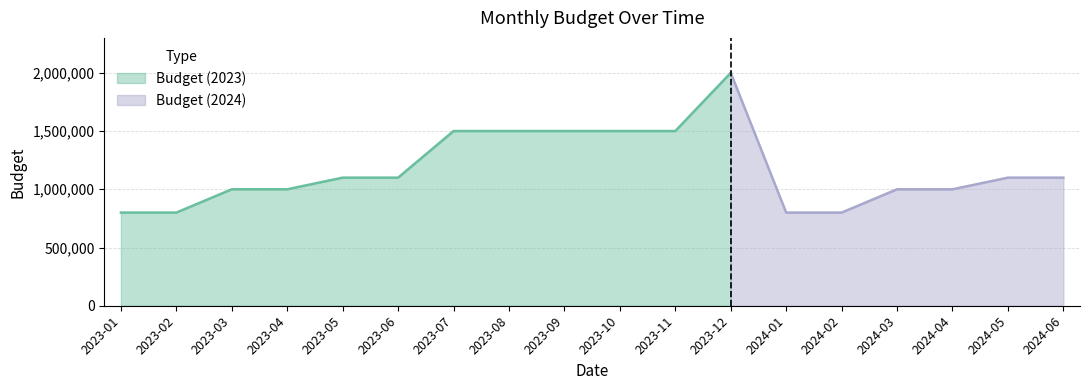

What is the sum of all values?

21100000